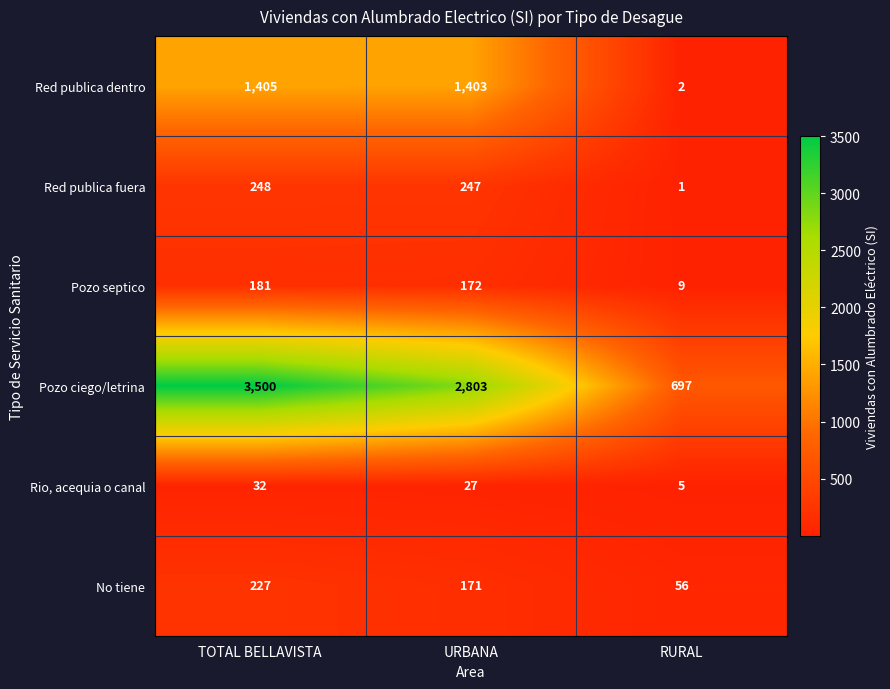

What is the average value of the No tiene series?

151